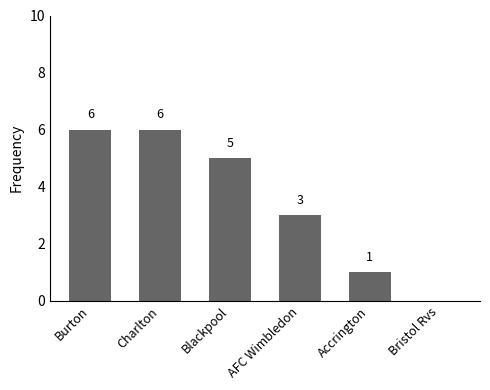

True or false: the data shows 9 at Burton.

False